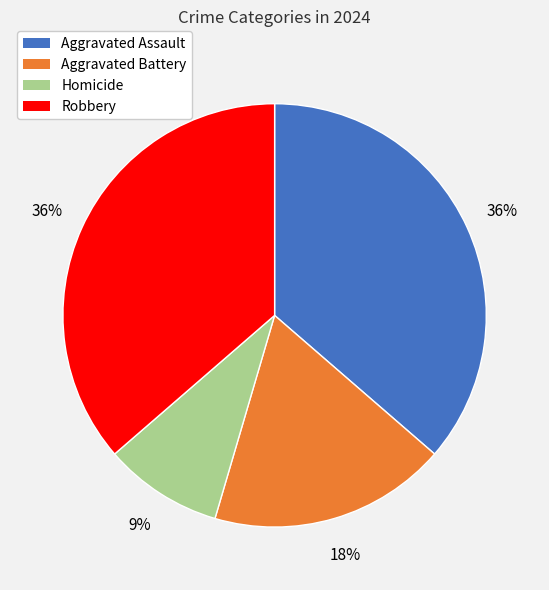

To the nearest percent, what is the average slice percentage?

25%